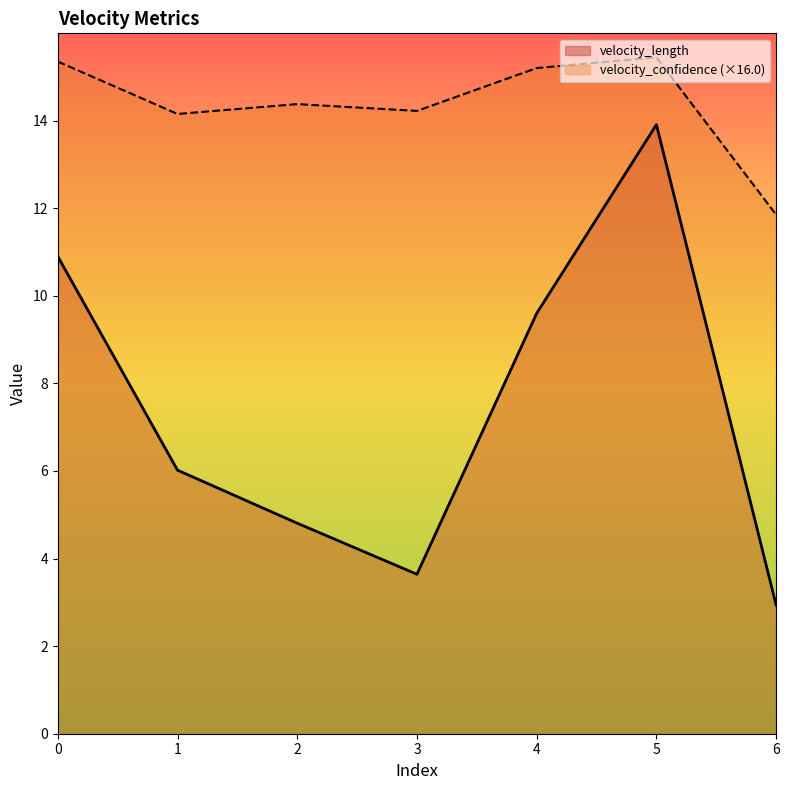

Which series has the largest range (max minus min)?

velocity_length